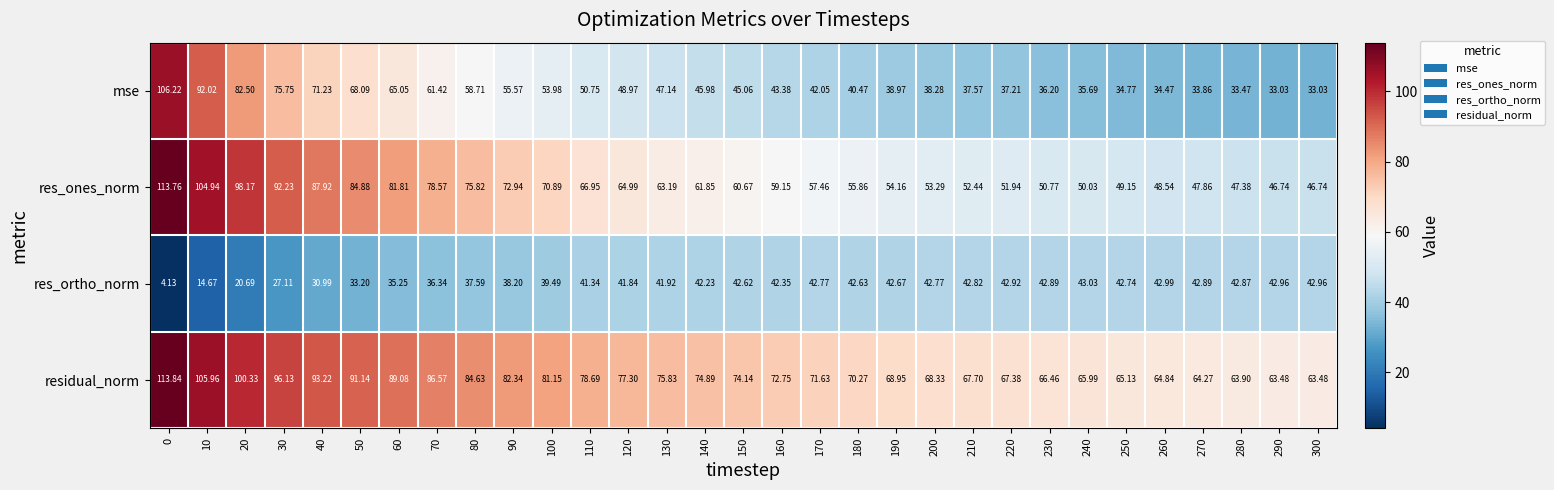

Between 50 and 160, which series saw the biggest shift?

res_ones_norm